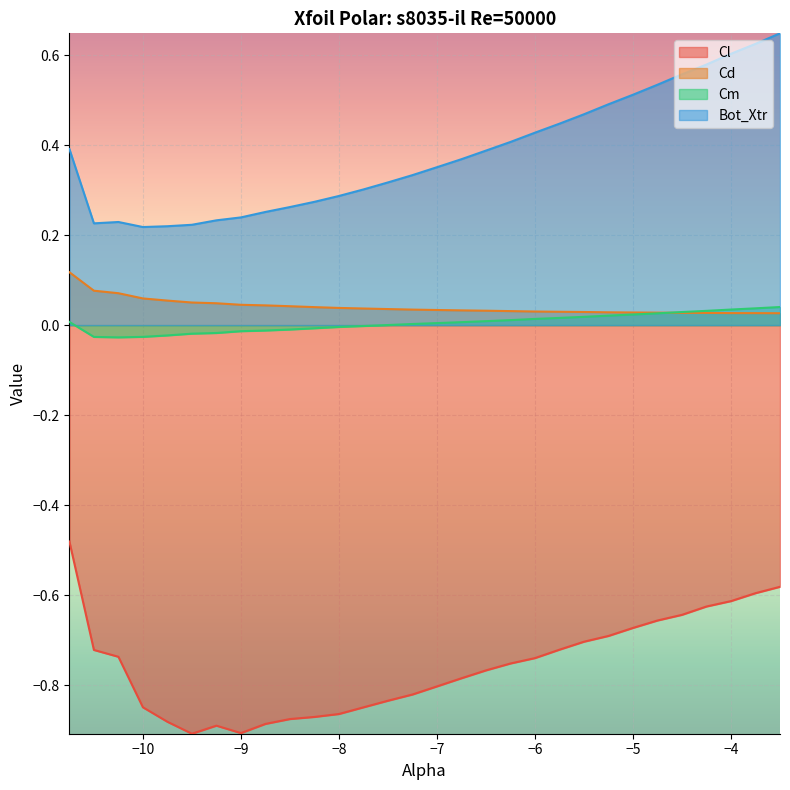

True or false: Cd and Bot_Xtr cross at least once.

False